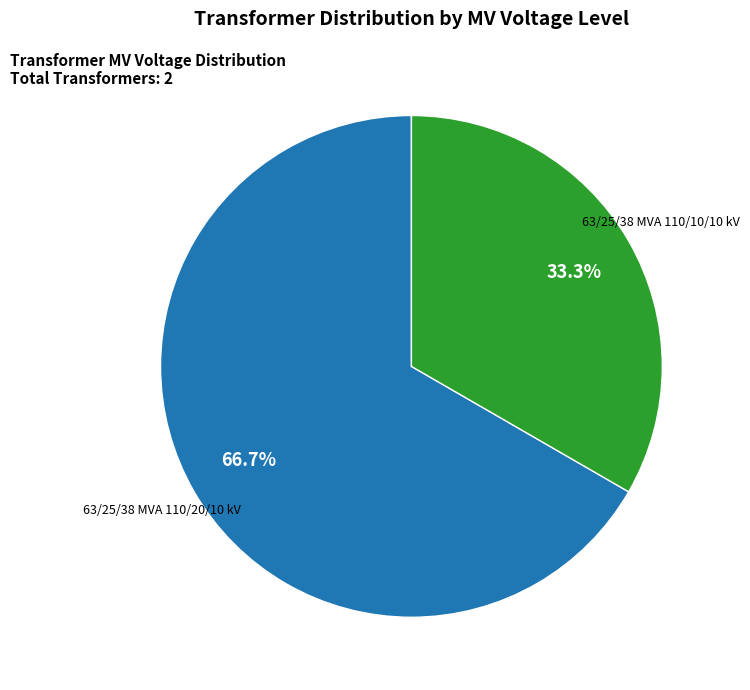

Which has a higher value, 63/25/38 MVA 110/10/10 kV or 63/25/38 MVA 110/20/10 kV?

63/25/38 MVA 110/20/10 kV